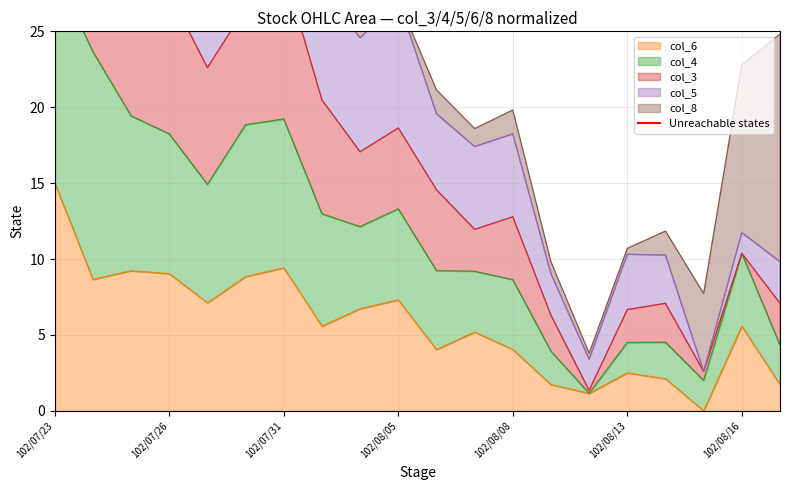

Is it true that col_6 equals 4.0 at 102/08/08?

True